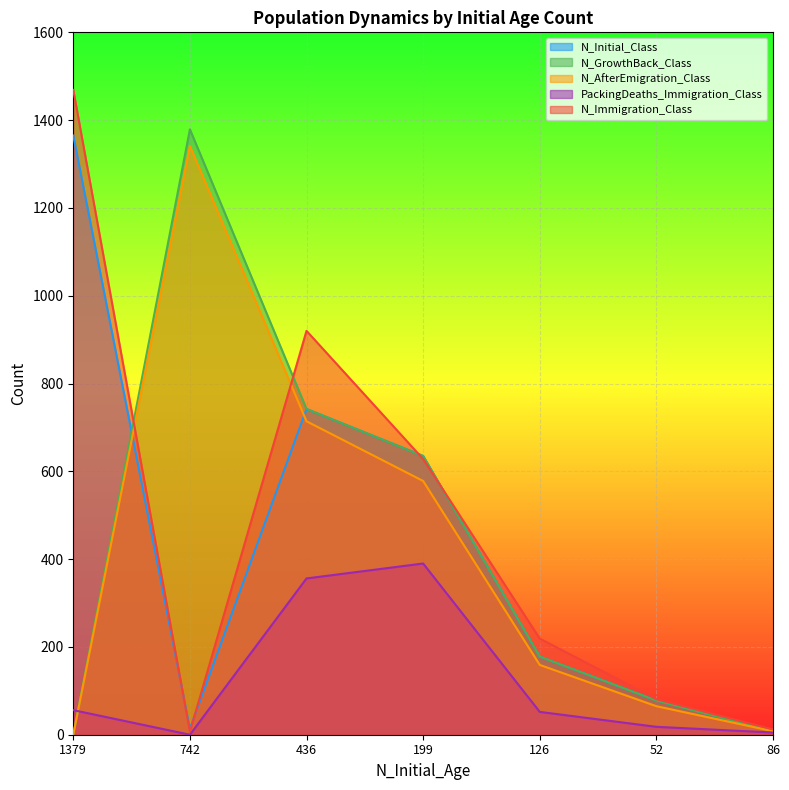

What is the difference between the maximum and minimum values in the N_GrowthBack_Class series?

1379